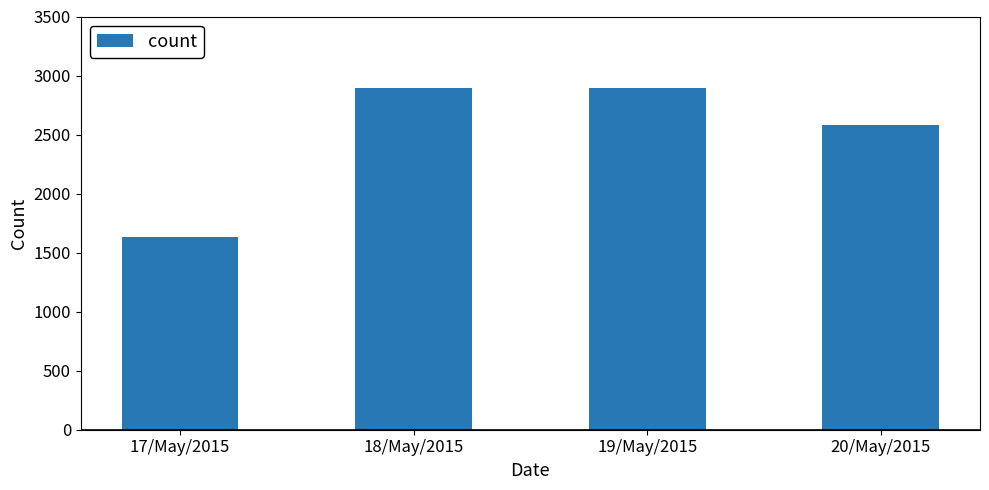

What is the smallest value displayed?

1632